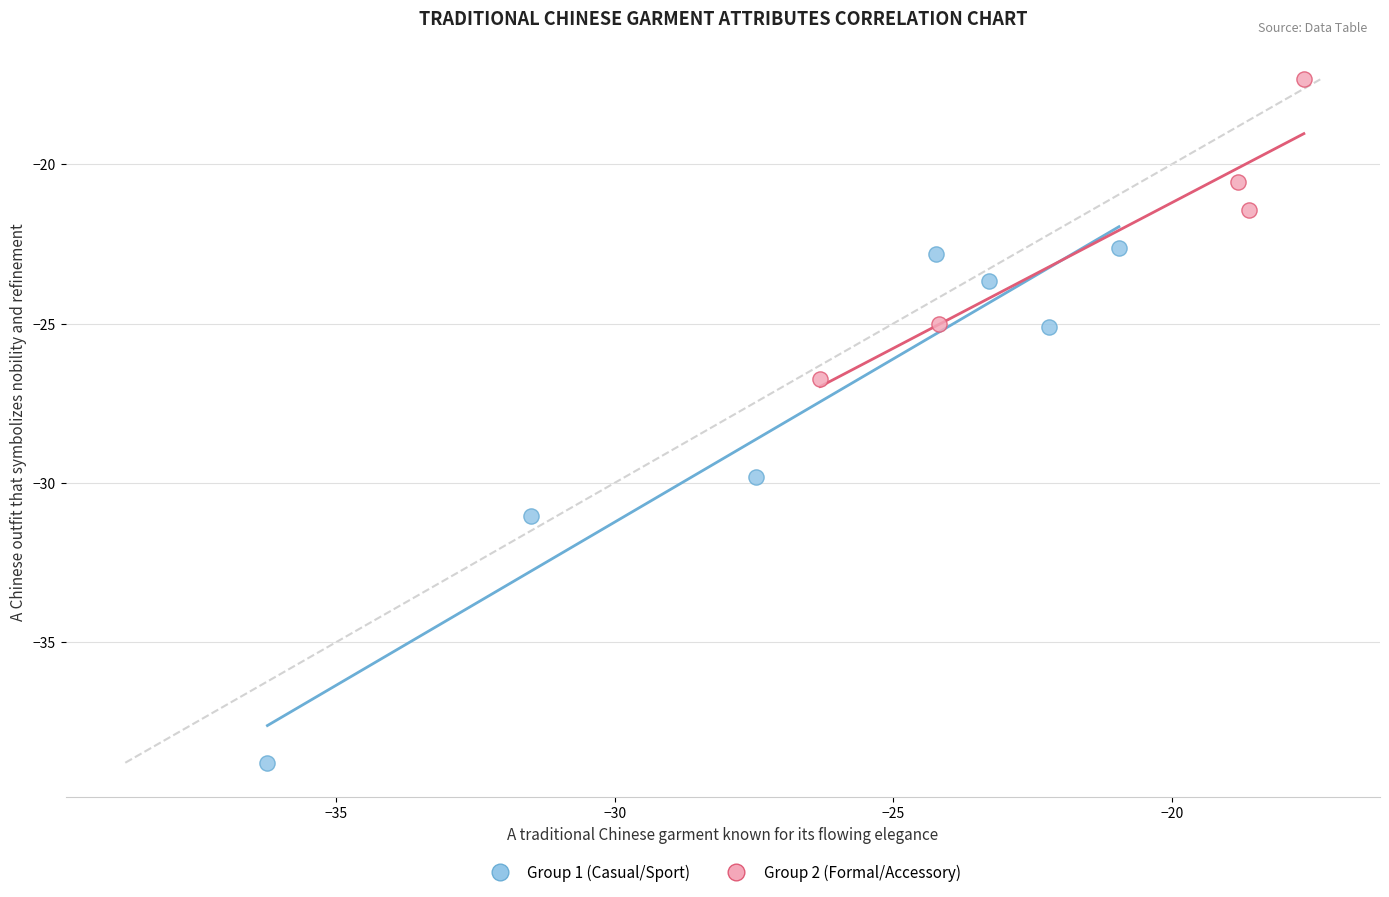

Which series reaches the maximum Y coordinate?

Group 2 (Formal/Accessory)